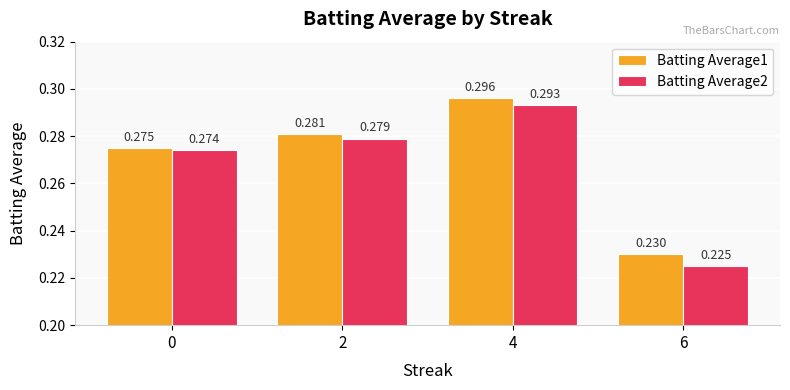

Rank the series by their maximum value, from highest to lowest.

Batting Average1, Batting Average2